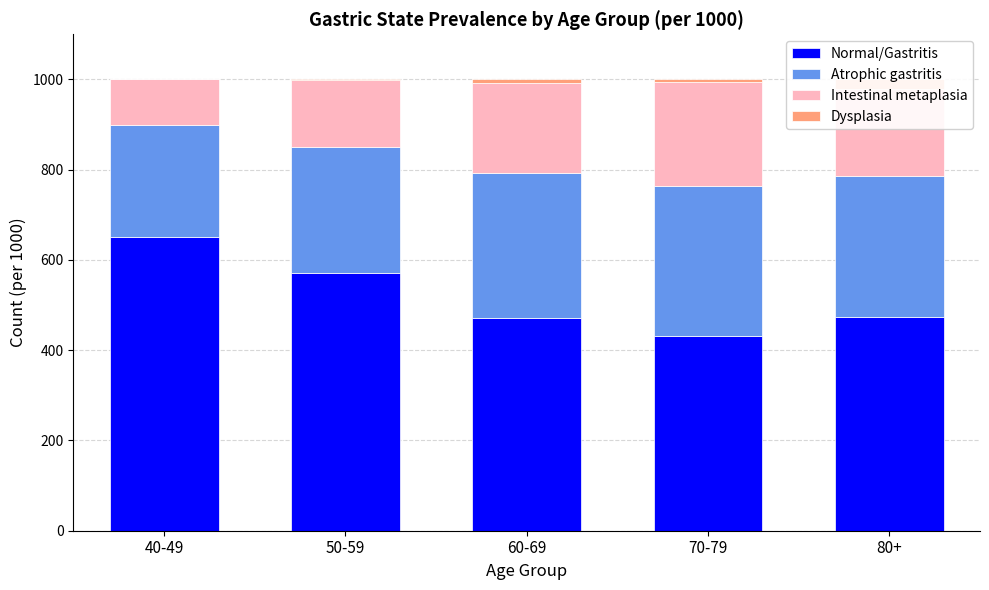

Does the chart contain any negative values?

No